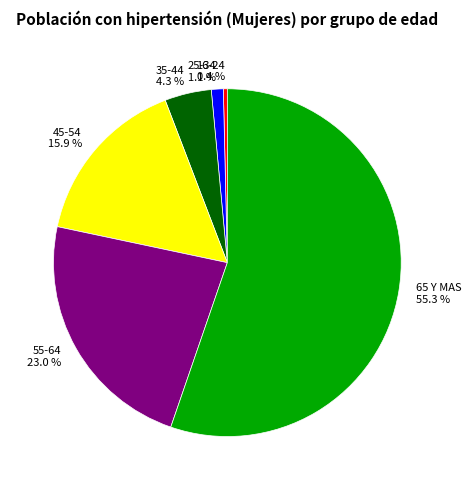

Approximately how many times larger is the value at 55-64 compared to 35-44?

5.3